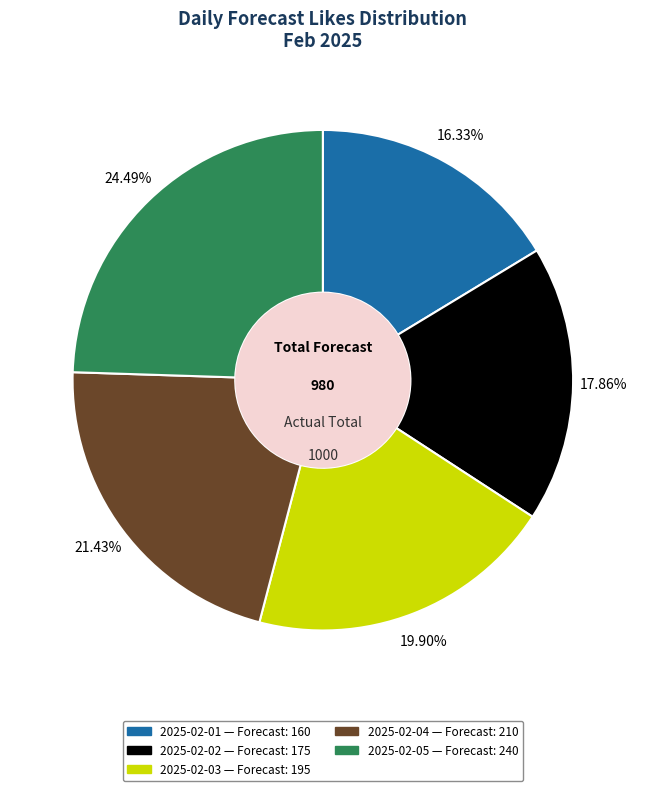

How many slices are in this pie chart?

5